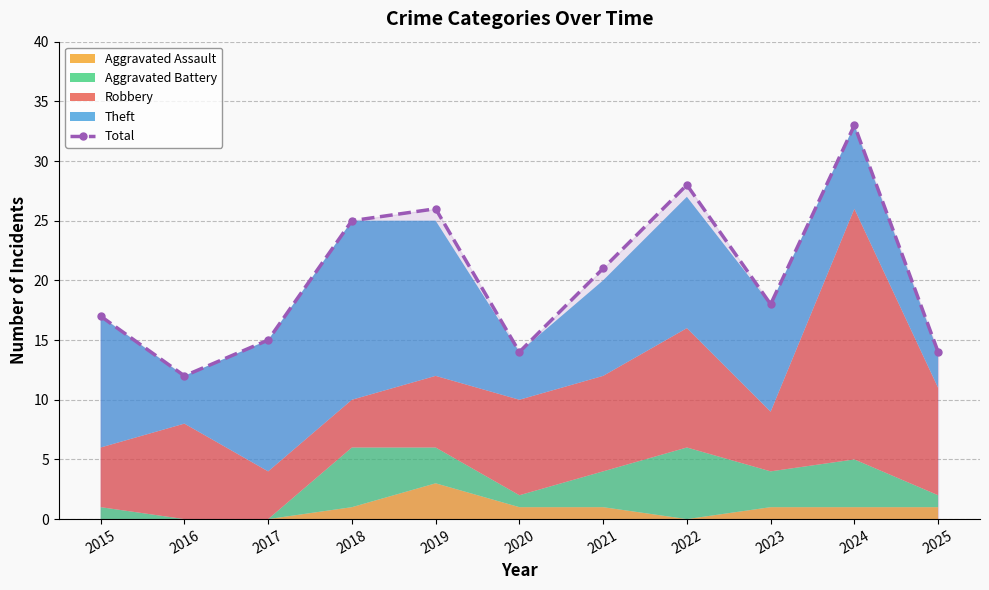

At which category does the chart reach its minimum across all series?

2016